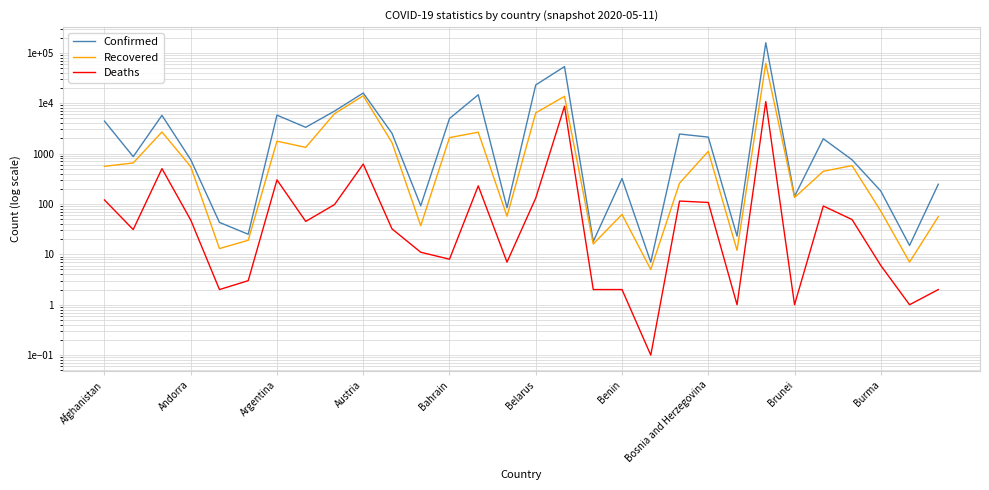

What is the spread (max minus min) of values at Brunei?

140.0